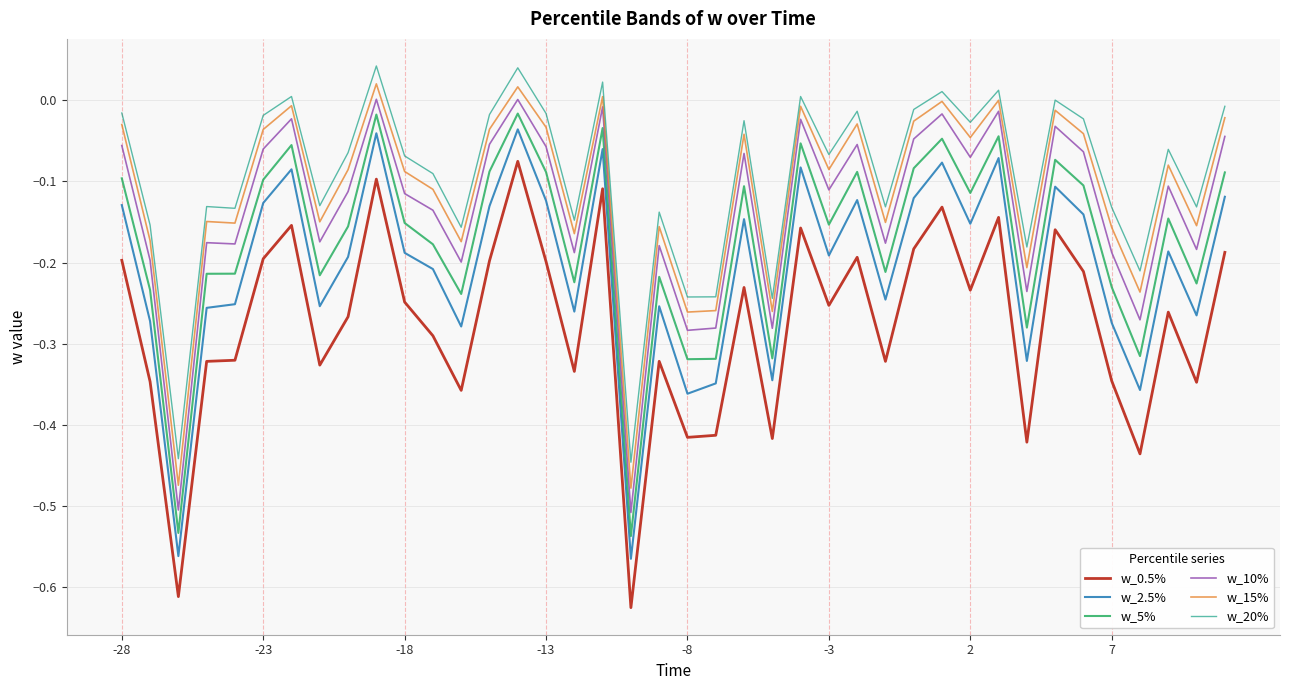

Which series has the largest range (max minus min)?

w_0.5%